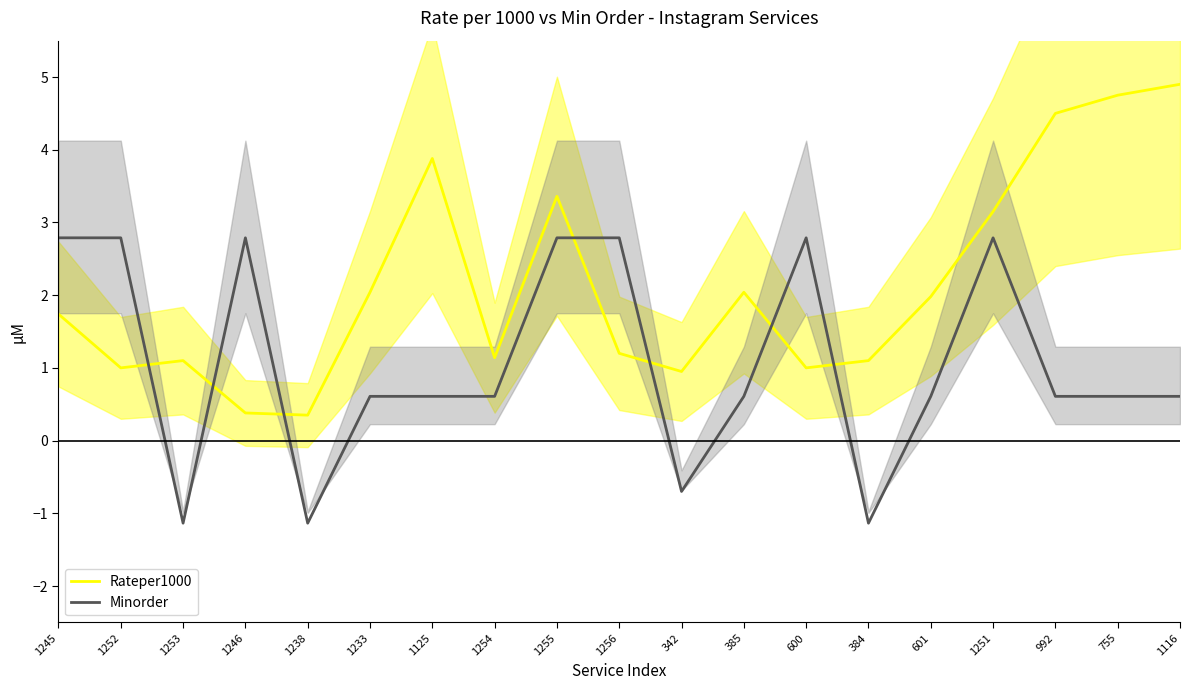

At which category is the sum across all series the highest?

1255